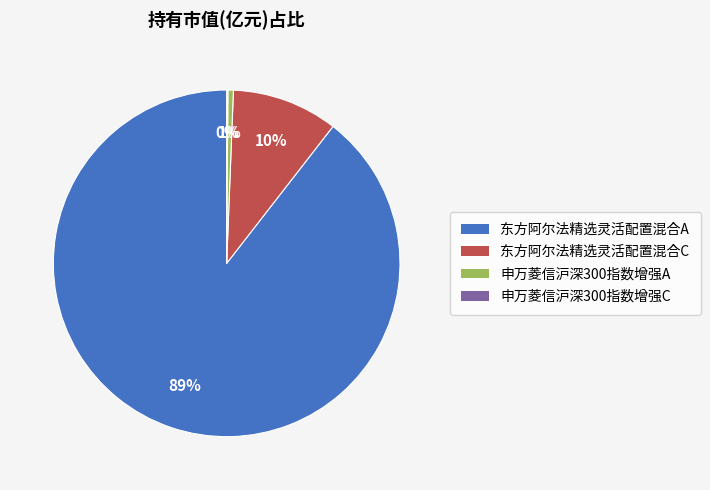

To the nearest percent, what portion does 东方阿尔法精选灵活配置混合A represent?

89%